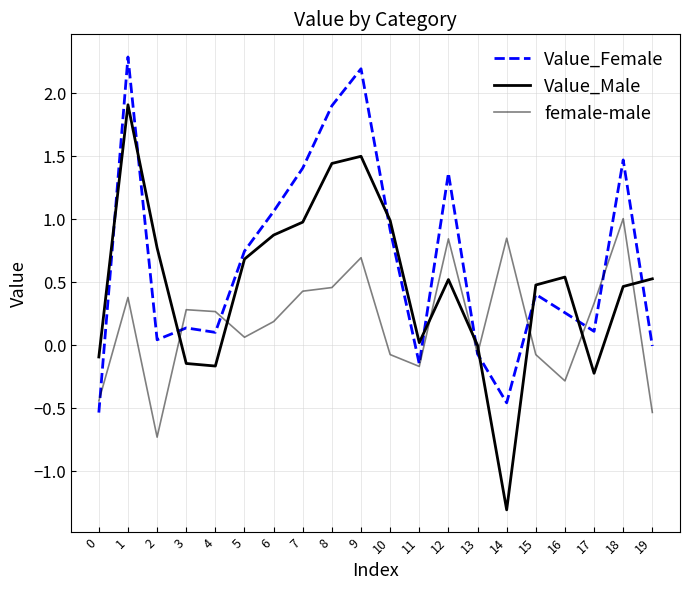

What is the difference between the second highest and minimum values in the Value_Female series?

2.7